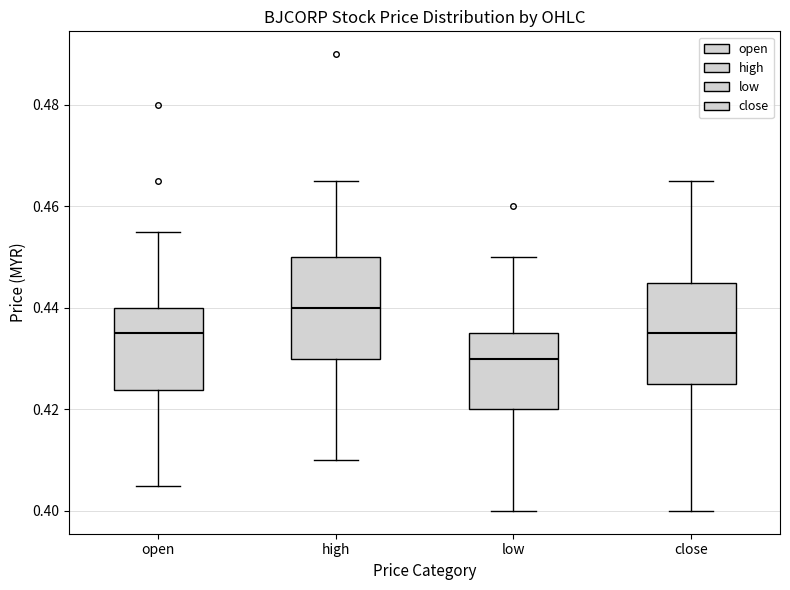

Reading left to right, read every box against the y-axis: the position of its median line, the range the box covers, and the ends of its whiskers. The values are not printed on the chart, so give them approximately, as read against the axis.

open: median 0.436, box 0.424 to 0.440, whiskers 0.406 to 0.456
high: median 0.440, box 0.430 to 0.450, whiskers 0.410 to 0.466
low: median 0.430, box 0.420 to 0.436, whiskers 0.400 to 0.450
close: median 0.436, box 0.426 to 0.446, whiskers 0.400 to 0.466